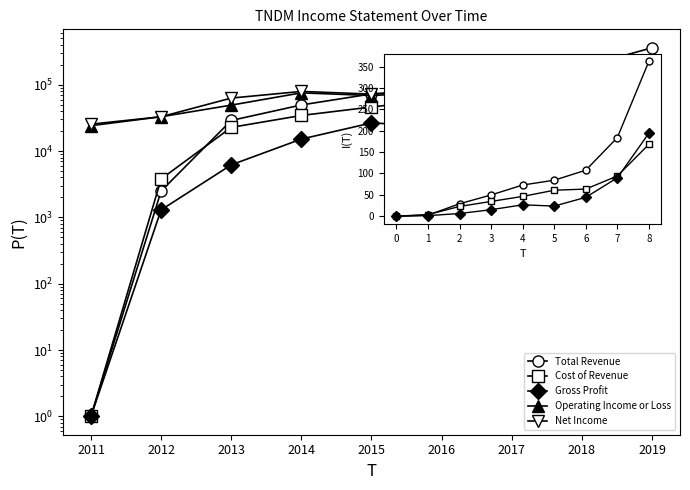

Which category has the lowest value across all series?

2011